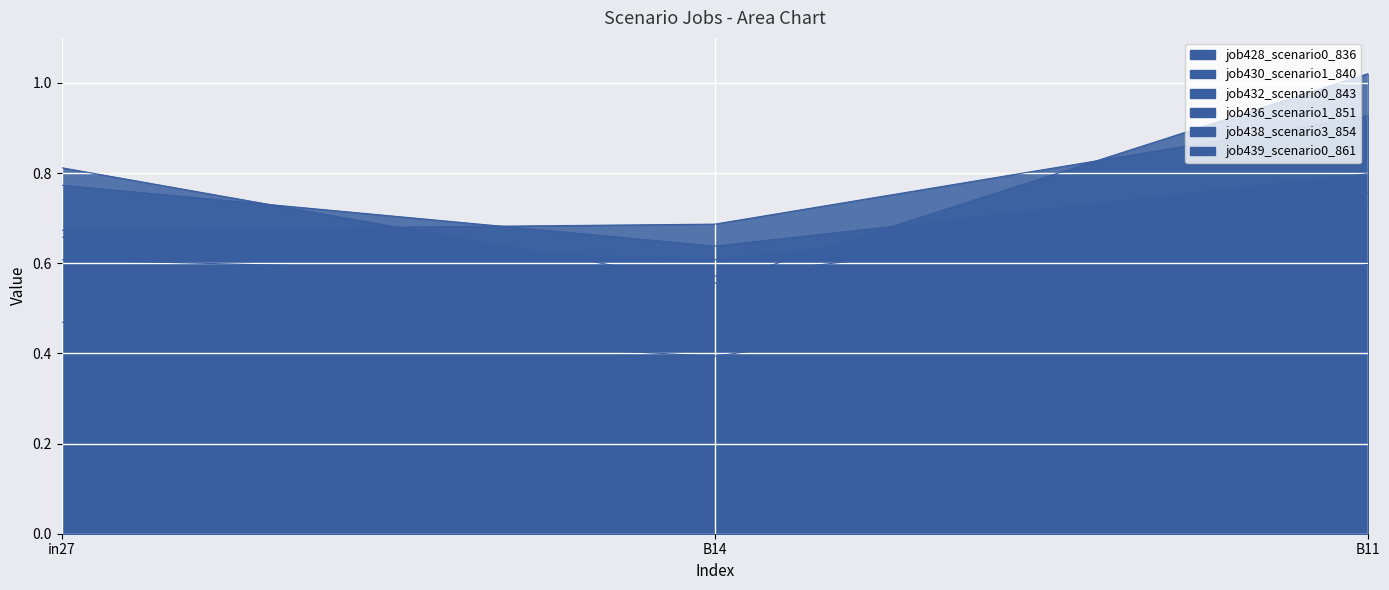

What is the maximum value for job430_scenario1_840?

0.8